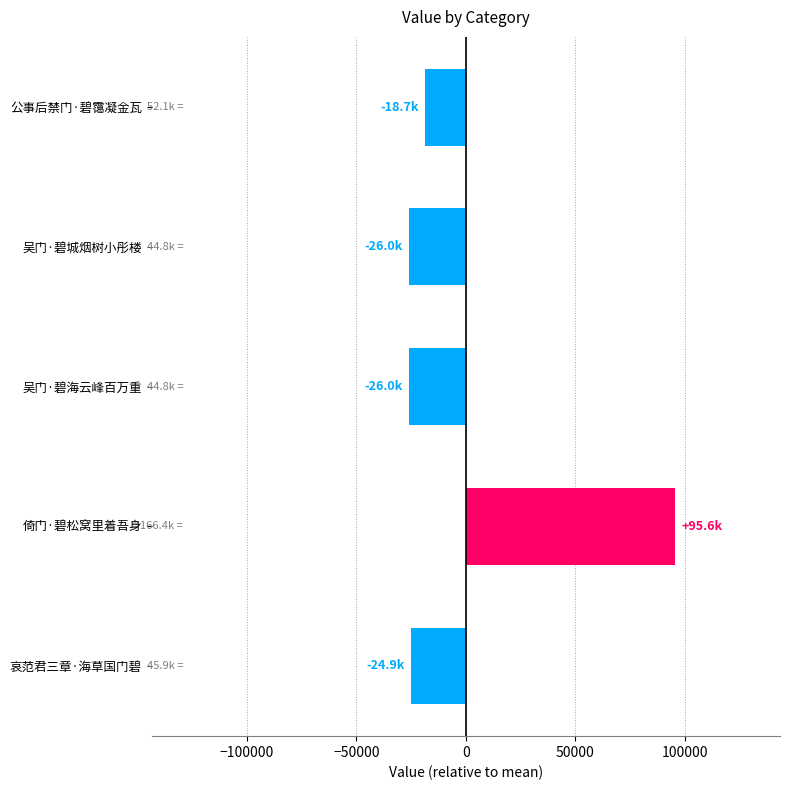

Between 倚门·碧松窝里着吾身 and 公事后禁门·碧霭凝金瓦, which is larger?

倚门·碧松窝里着吾身